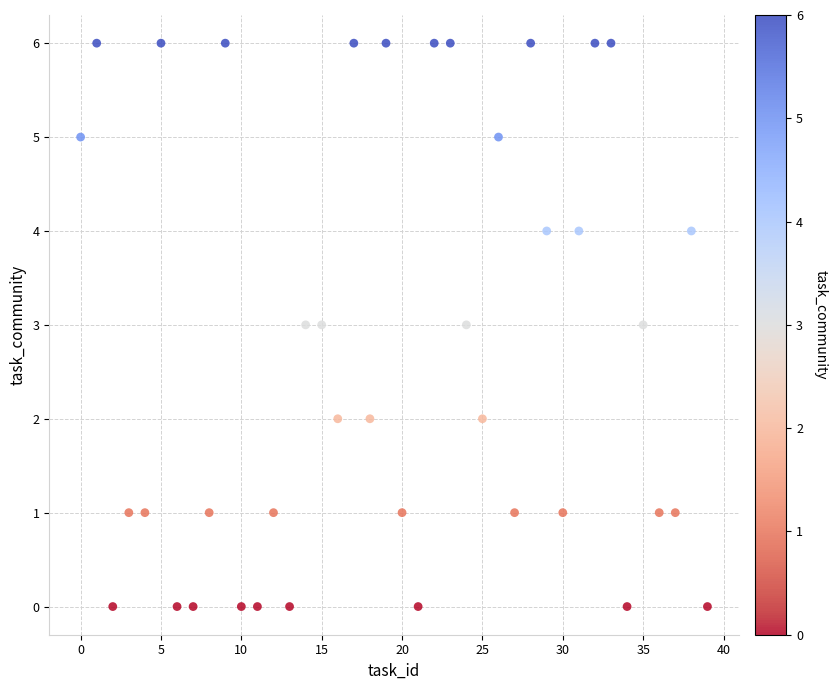

What is the range of Y values (max minus min)?

6